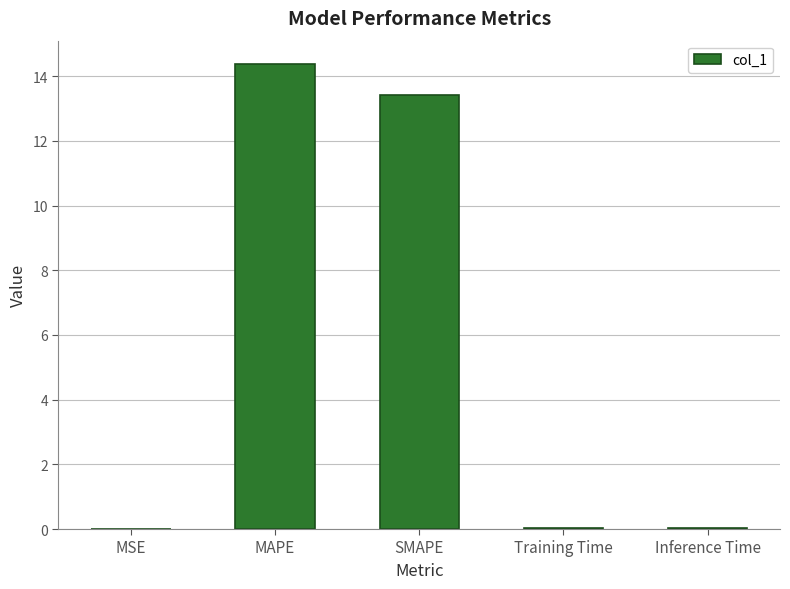

What is the greatest value displayed?

14.4